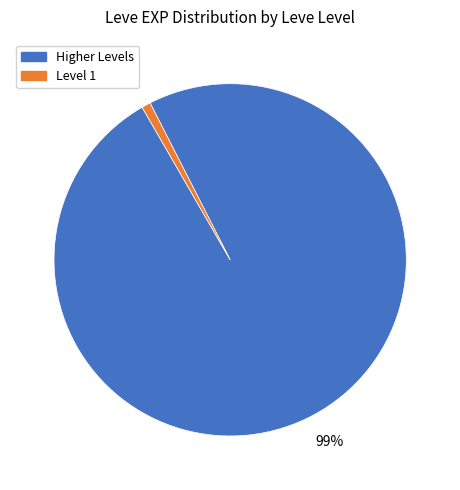

Does any single category account for the majority?

Yes